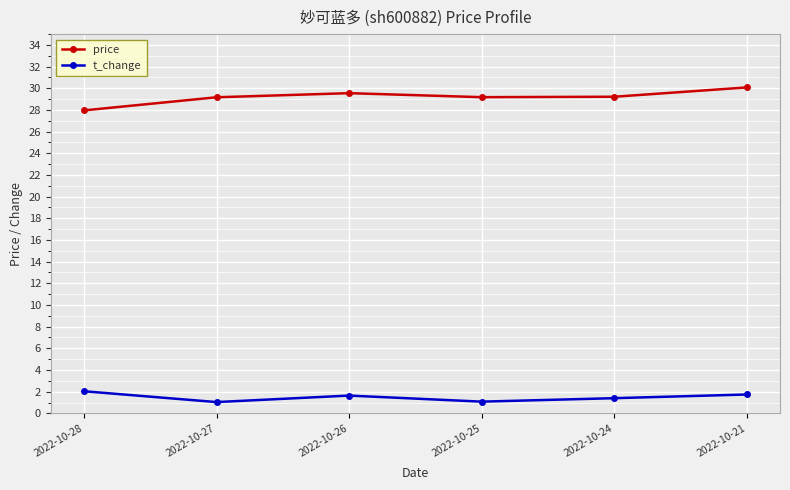

Is this an area chart (filled region under the line)?

No